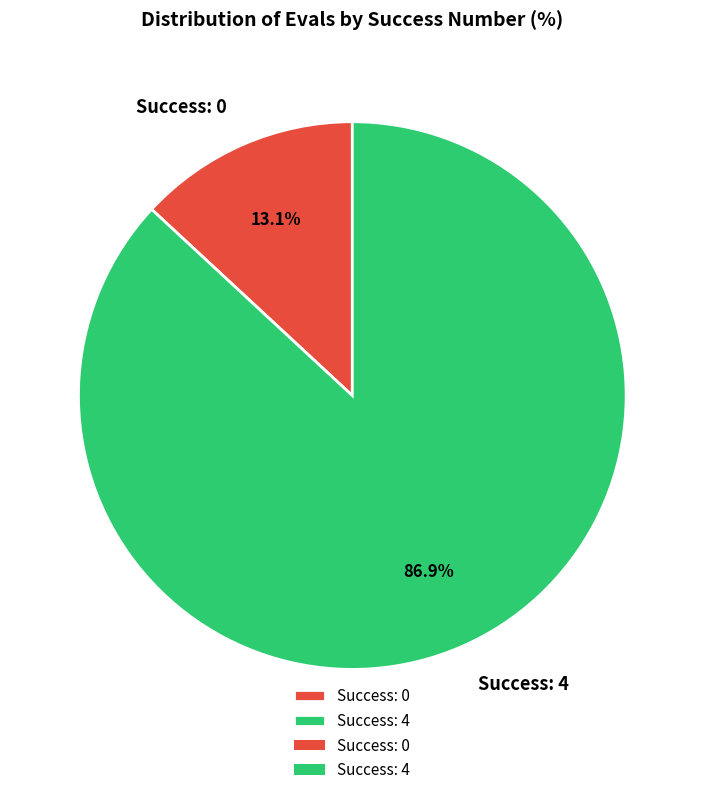

Count the number of slices in the pie.

2